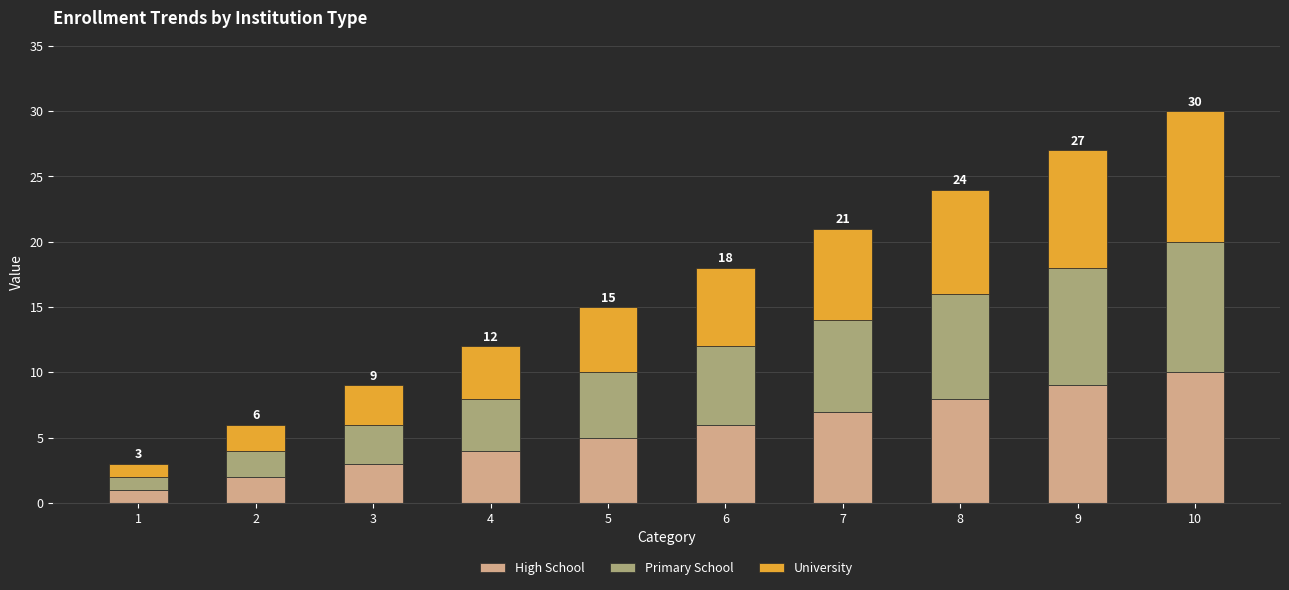

At which category is the sum across all series the highest?

10